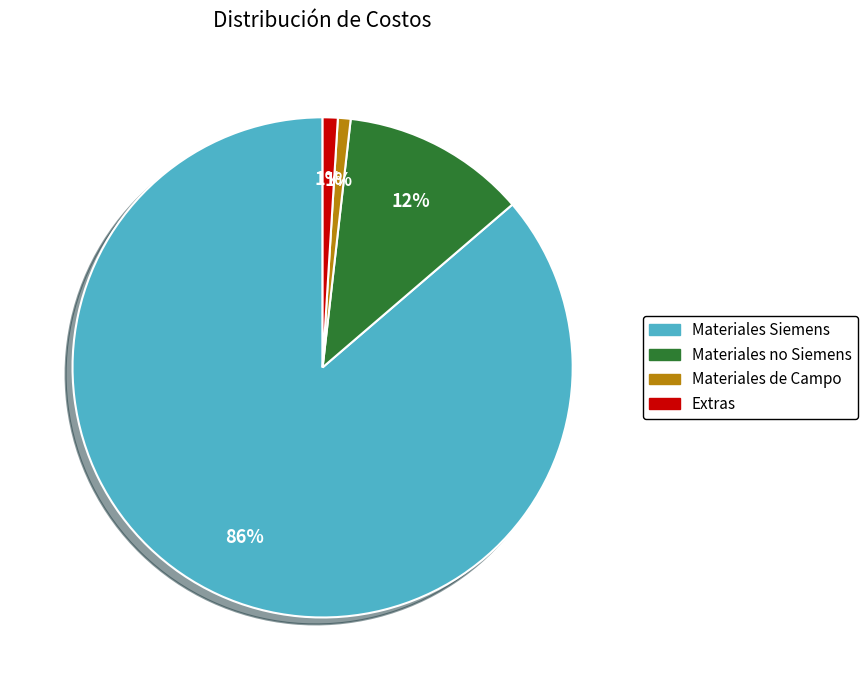

Combined, do Materiales Siemens and Extras account for over 50%?

Yes